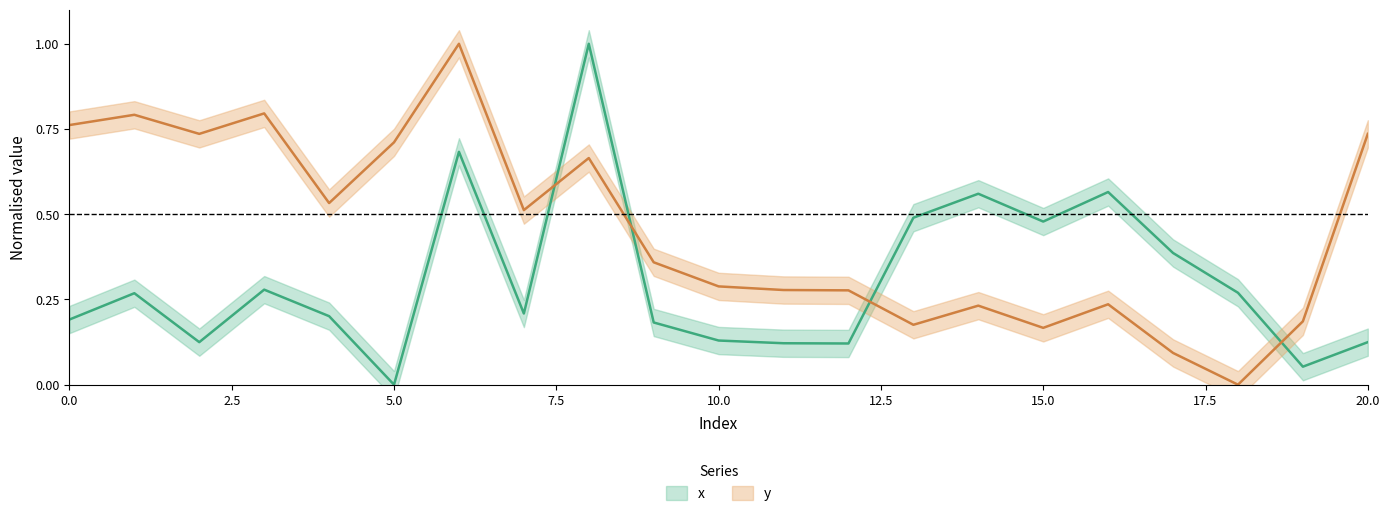

Is it true that x equals 0.2 at 12?

False